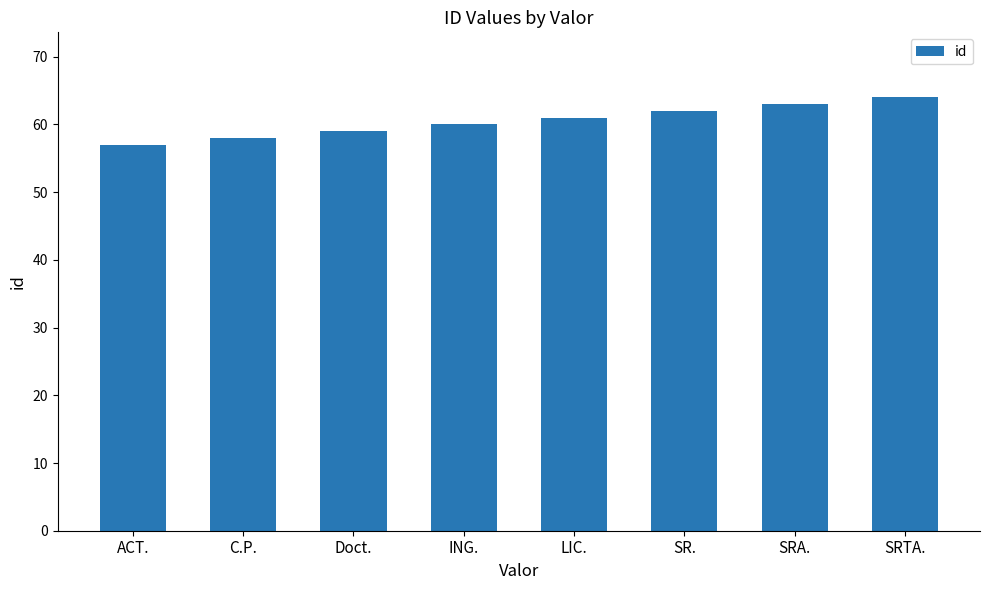

What position from the left is ACT.?

1